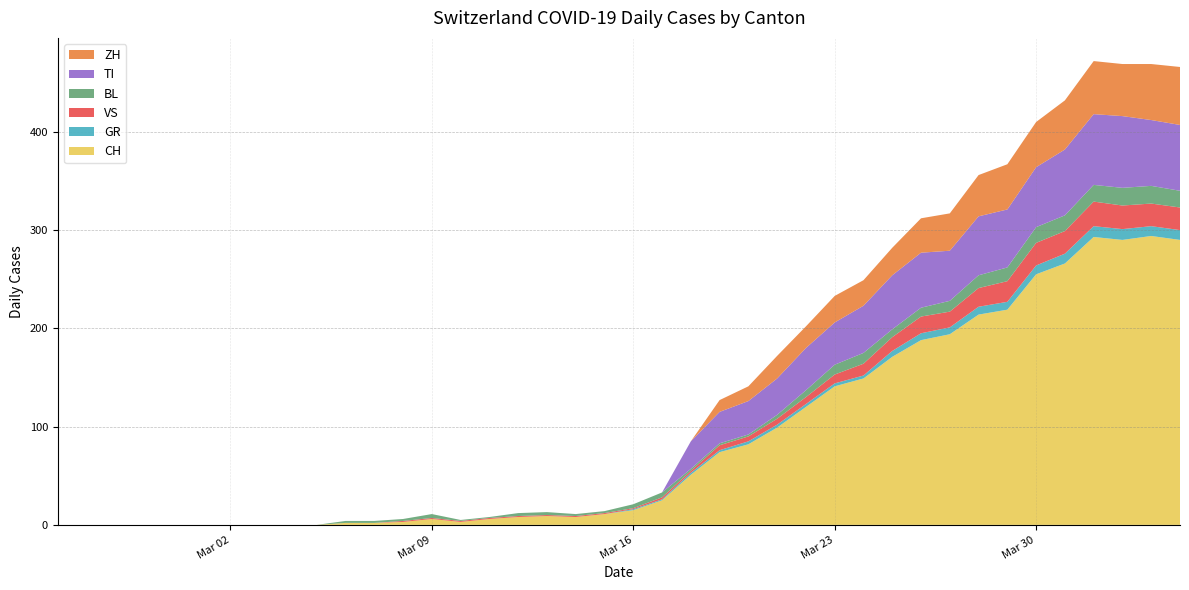

Reading left to right, extract all data points from this chart.

CH: 2020-02-25=0	2020-02-26=0	2020-02-27=0	2020-02-28=0	2020-02-29=0	2020-03-01=0	2020-03-02=0	2020-03-03=0	2020-03-04=0	2020-03-05=0	2020-03-06=2	2020-03-07=2	2020-03-08=3	2020-03-09=6	2020-03-10=3	2020-03-11=6	2020-03-12=8	2020-03-13=9	2020-03-14=8	2020-03-15=11	2020-03-16=15	2020-03-17=25	2020-03-18=51	2020-03-19=74	2020-03-20=82	2020-03-21=99	2020-03-22=120	2020-03-23=141	2020-03-24=149	2020-03-25=171	2020-03-26=188	2020-03-27=194	2020-03-28=214	2020-03-29=219	2020-03-30=255	2020-03-31=266	2020-04-01=293	2020-04-02=290	2020-04-03=294	2020-04-04=290
GR: 2020-02-25=0	2020-02-26=0	2020-02-27=0	2020-02-28=0	2020-02-29=0	2020-03-01=0	2020-03-02=0	2020-03-03=0	2020-03-04=0	2020-03-05=0	2020-03-06=0	2020-03-07=0	2020-03-08=0	2020-03-09=0	2020-03-10=0	2020-03-11=0	2020-03-12=0	2020-03-13=0	2020-03-14=0	2020-03-15=0	2020-03-16=1	2020-03-17=1	2020-03-18=2	2020-03-19=2	2020-03-20=3	2020-03-21=3	2020-03-22=3	2020-03-23=3	2020-03-24=3	2020-03-25=6	2020-03-26=7	2020-03-27=7	2020-03-28=8	2020-03-29=8	2020-03-30=9	2020-03-31=10	2020-04-01=11	2020-04-02=11	2020-04-03=10	2020-04-04=10
VS: 2020-02-25=0	2020-02-26=0	2020-02-27=0	2020-02-28=0	2020-02-29=0	2020-03-01=0	2020-03-02=0	2020-03-03=0	2020-03-04=0	2020-03-05=0	2020-03-06=0	2020-03-07=0	2020-03-08=1	2020-03-09=1	2020-03-10=1	2020-03-11=1	2020-03-12=1	2020-03-13=1	2020-03-14=1	2020-03-15=1	2020-03-16=1	2020-03-17=2	2020-03-18=2	2020-03-19=5	2020-03-20=5	2020-03-21=6	2020-03-22=7	2020-03-23=9	2020-03-24=12	2020-03-25=14	2020-03-26=17	2020-03-27=16	2020-03-28=19	2020-03-29=21	2020-03-30=23	2020-03-31=23	2020-04-01=25	2020-04-02=24	2020-04-03=23	2020-04-04=23
BL: 2020-02-25=0	2020-02-26=0	2020-02-27=0	2020-02-28=0	2020-02-29=0	2020-03-01=0	2020-03-02=0	2020-03-03=0	2020-03-04=0	2020-03-05=0	2020-03-06=2	2020-03-07=2	2020-03-08=2	2020-03-09=4	2020-03-10=1	2020-03-11=1	2020-03-12=3	2020-03-13=3	2020-03-14=2	2020-03-15=2	2020-03-16=4	2020-03-17=5	2020-03-18=2	2020-03-19=2	2020-03-20=2	2020-03-21=4	2020-03-22=7	2020-03-23=10	2020-03-24=11	2020-03-25=8	2020-03-26=9	2020-03-27=11	2020-03-28=13	2020-03-29=14	2020-03-30=16	2020-03-31=16	2020-04-01=17	2020-04-02=18	2020-04-03=18	2020-04-04=17
TI: 2020-02-25=0	2020-02-26=0	2020-02-27=0	2020-02-28=0	2020-02-29=0	2020-03-01=0	2020-03-02=0	2020-03-03=0	2020-03-04=0	2020-03-05=0	2020-03-06=0	2020-03-07=0	2020-03-08=0	2020-03-09=0	2020-03-10=0	2020-03-11=0	2020-03-12=0	2020-03-13=0	2020-03-14=0	2020-03-15=0	2020-03-16=0	2020-03-17=0	2020-03-18=28	2020-03-19=32	2020-03-20=34	2020-03-21=37	2020-03-22=43	2020-03-23=43	2020-03-24=48	2020-03-25=55	2020-03-26=56	2020-03-27=51	2020-03-28=60	2020-03-29=59	2020-03-30=61	2020-03-31=67	2020-04-01=72	2020-04-02=73	2020-04-03=67	2020-04-04=67
ZH: 2020-02-25=0	2020-02-26=0	2020-02-27=0	2020-02-28=0	2020-02-29=0	2020-03-01=0	2020-03-02=0	2020-03-03=0	2020-03-04=0	2020-03-05=0	2020-03-06=0	2020-03-07=0	2020-03-08=0	2020-03-09=0	2020-03-10=0	2020-03-11=0	2020-03-12=0	2020-03-13=0	2020-03-14=0	2020-03-15=0	2020-03-16=0	2020-03-17=0	2020-03-18=0	2020-03-19=12	2020-03-20=15	2020-03-21=23	2020-03-22=22	2020-03-23=27	2020-03-24=26	2020-03-25=28	2020-03-26=35	2020-03-27=38	2020-03-28=42	2020-03-29=46	2020-03-30=46	2020-03-31=50	2020-04-01=54	2020-04-02=53	2020-04-03=57	2020-04-04=59